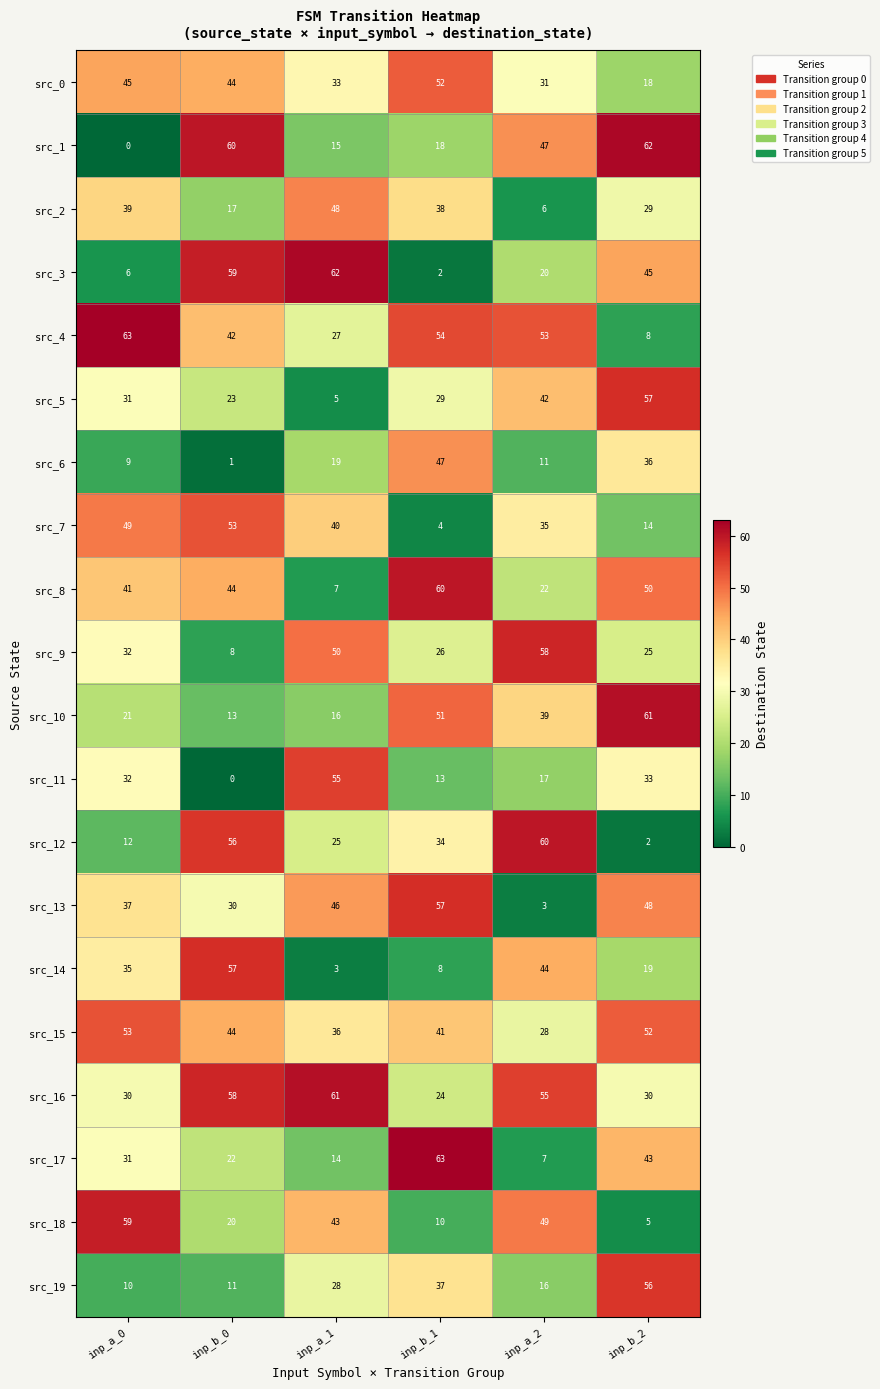

Which series has the largest total across all categories?

src_16